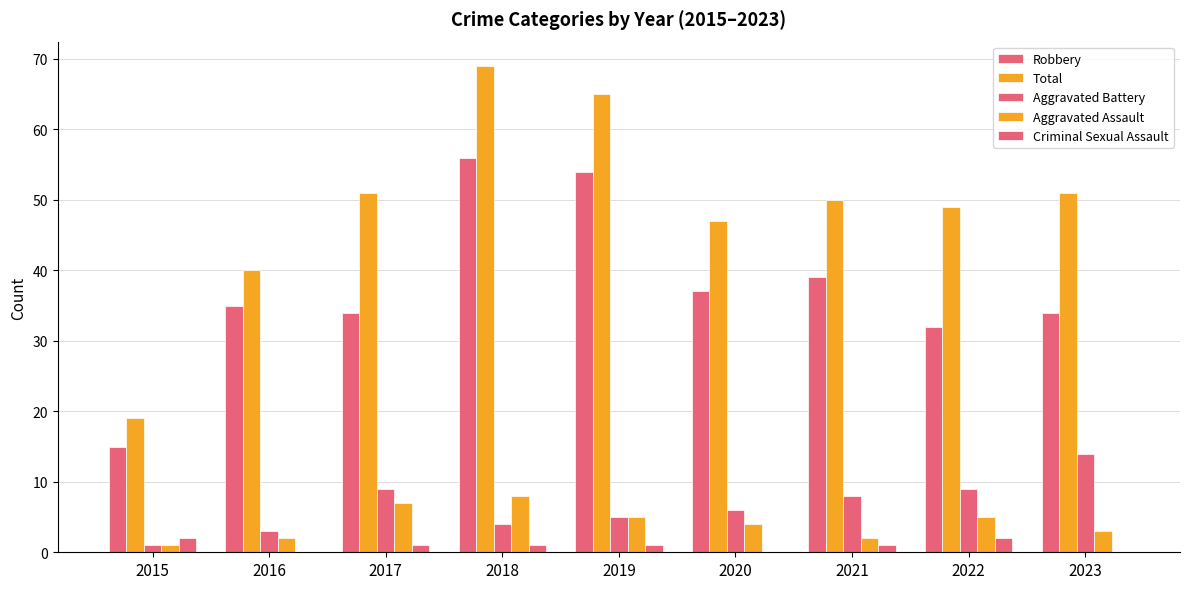

Count the number of data series in this chart.

5